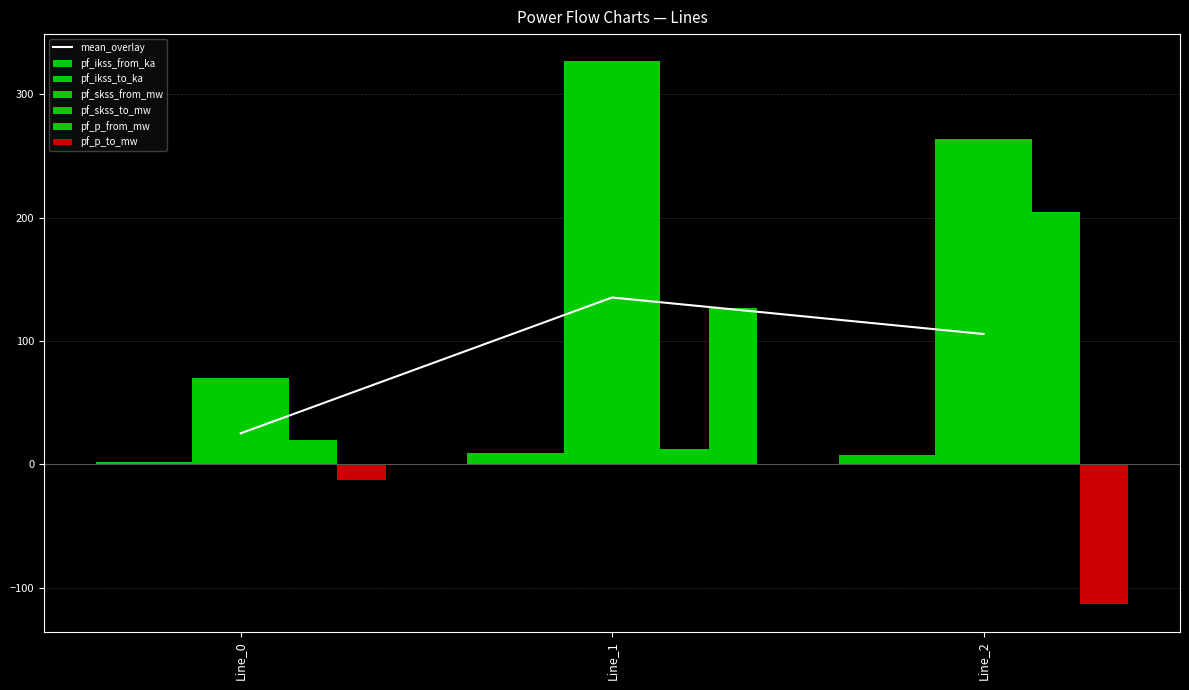

Rank the series by their maximum value, from lowest to highest.

pf_ikss_from_ka, pf_ikss_to_ka, pf_p_to_mw, pf_p_from_mw, pf_skss_from_mw, pf_skss_to_mw